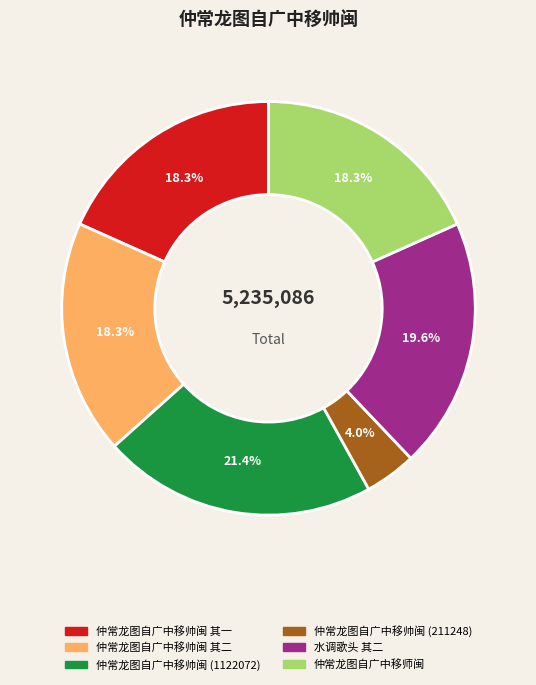

How many segments does this pie chart have?

6